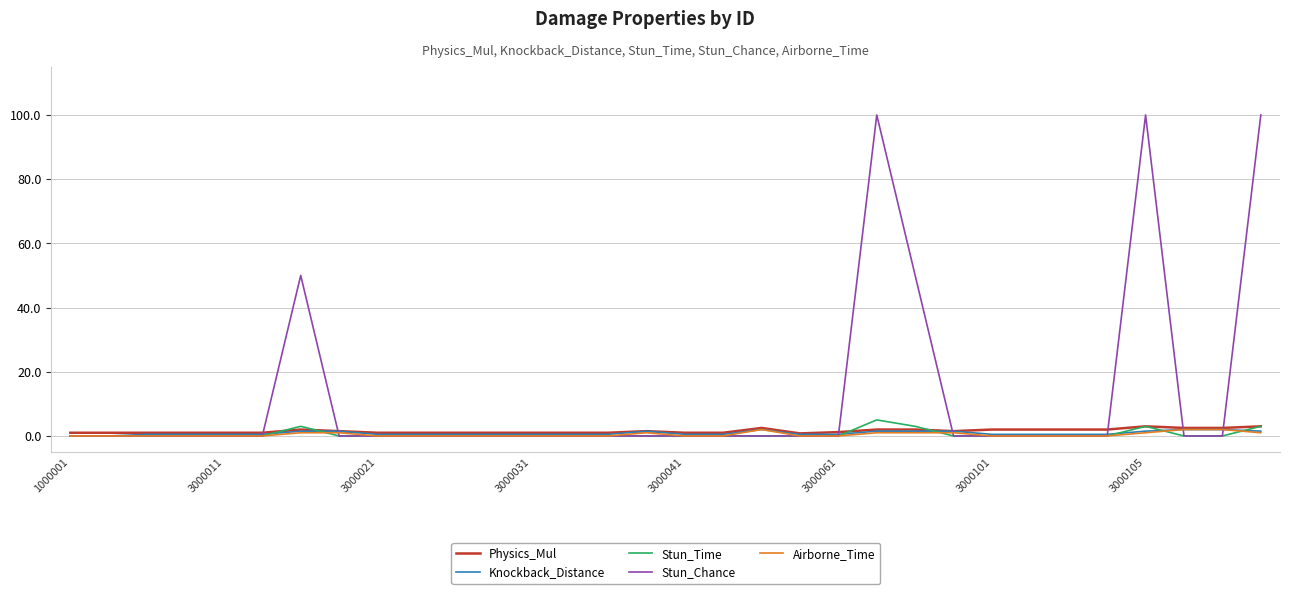

Which series has the largest total across all categories?

Stun_Chance